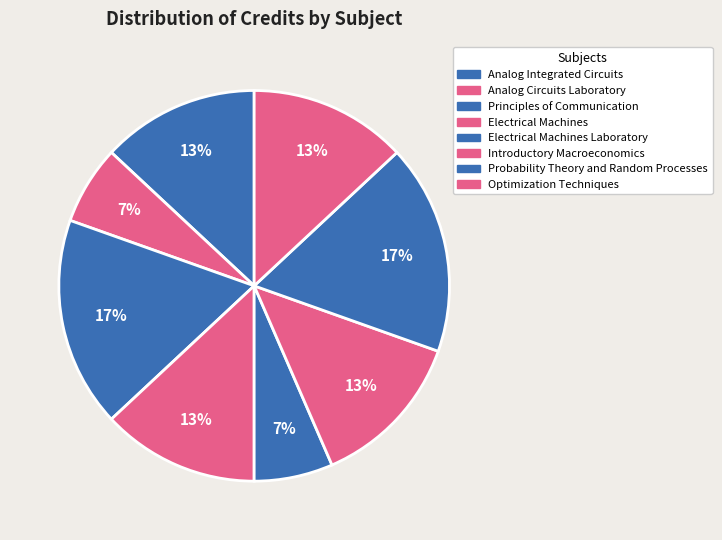

Which category has the smallest portion of the pie?

Analog Circuits Laboratory